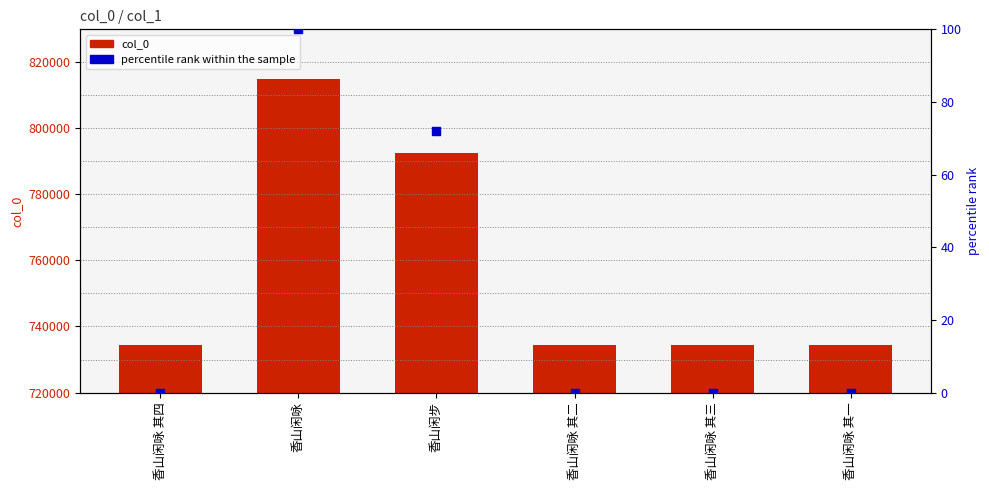

What is the total value across all series at 香山闲步?

792534.0